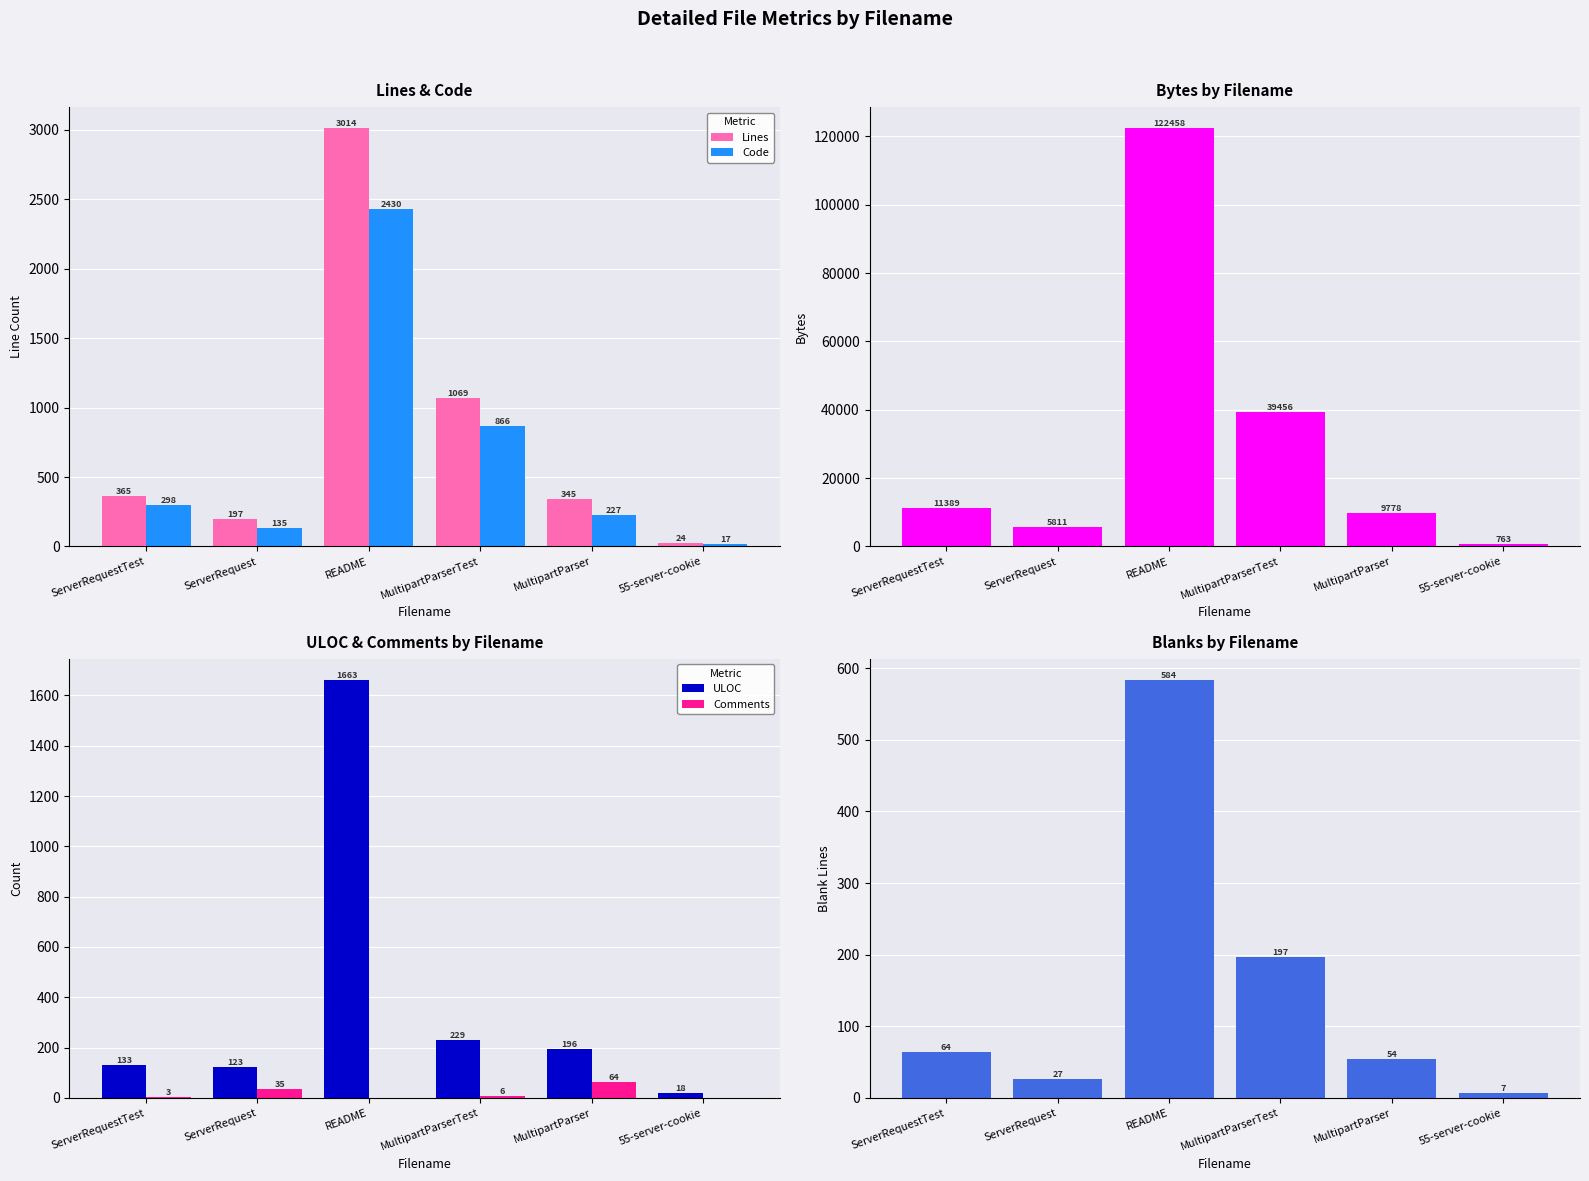

What is the sum of the Lines values at ServerRequest and 55-server-cookie?

221